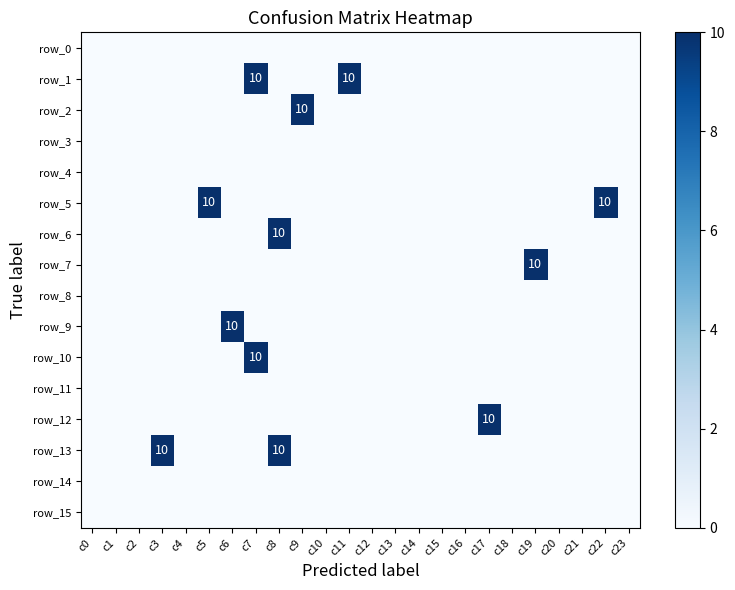

Is the value of row_7 at c22 greater than the value of row_10 at c20?

No